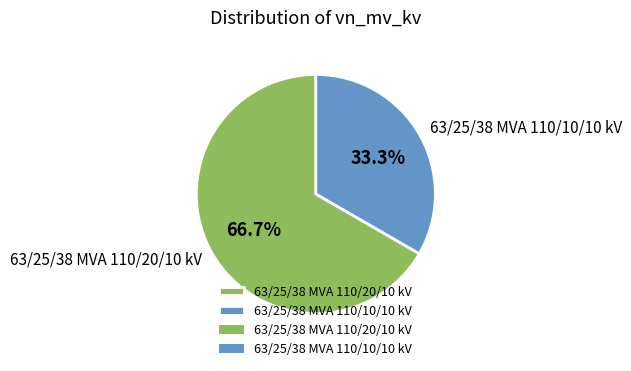

To the nearest percent, what is the combined percentage of 63/25/38 MVA 110/20/10 kV and 63/25/38 MVA 110/10/10 kV?

100%